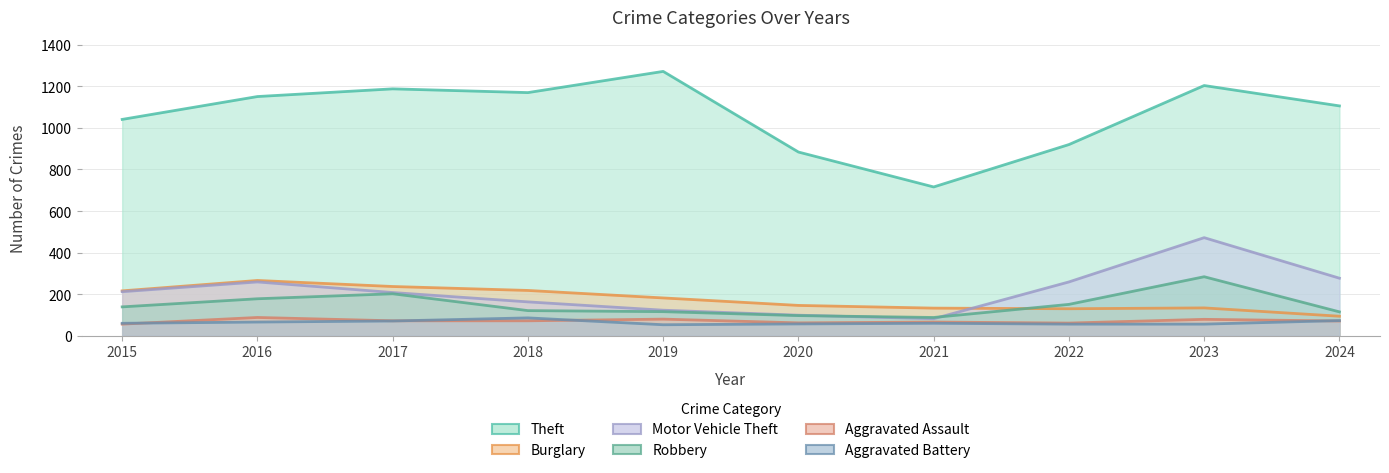

Which category has the highest value in the Burglary series?

2016